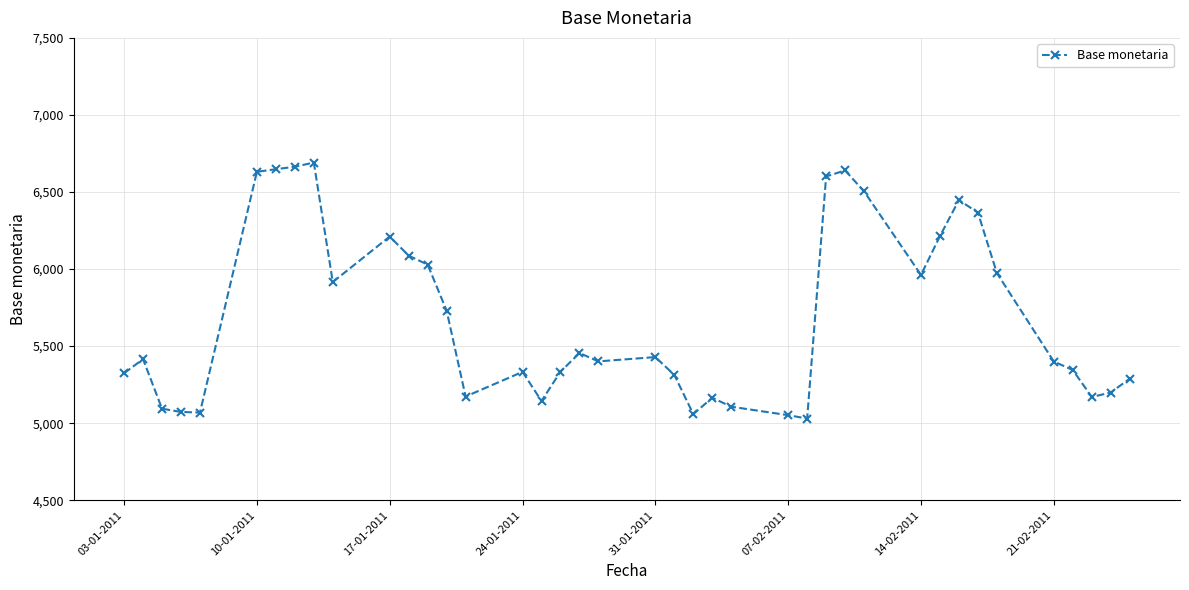

What is the value of the 29th point from the left?

6640